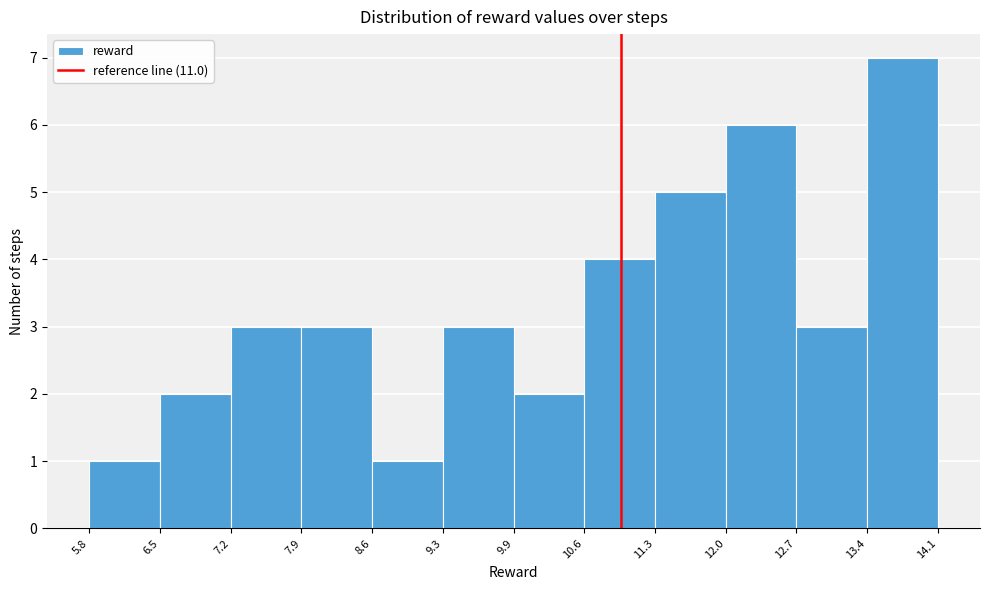

How tall is the bar that spans 5.8 to 6.5 on the x-axis? The values are not printed on the chart, so give them approximately, as read against the axis.

1